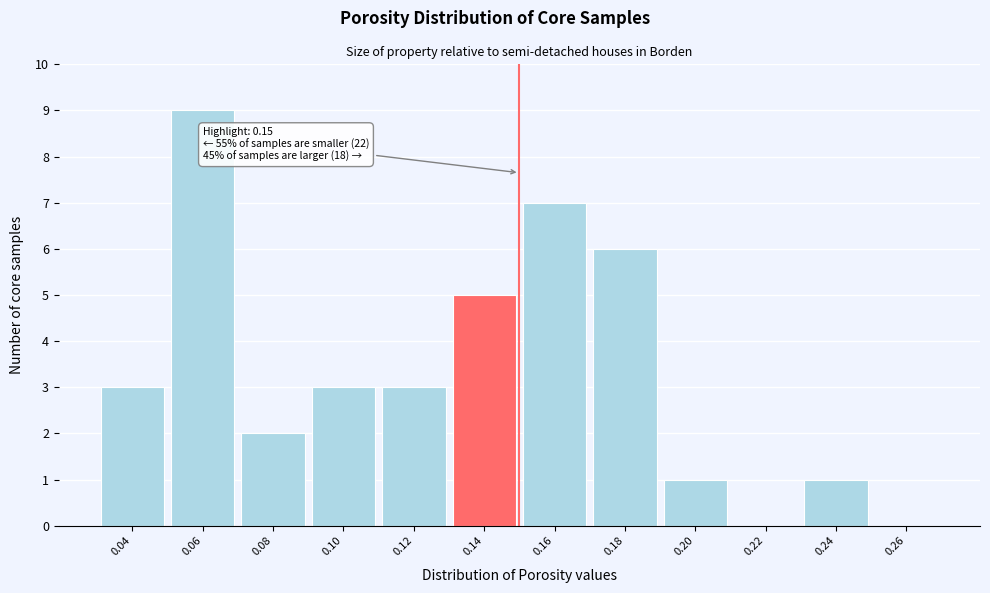

Reading right to left, extract all data points from this chart.

0.26=0	0.24=1	0.22=0	0.20=1	0.18=6	0.16=7	0.14=5	0.12=3	0.10=3	0.08=2	0.06=9	0.04=3